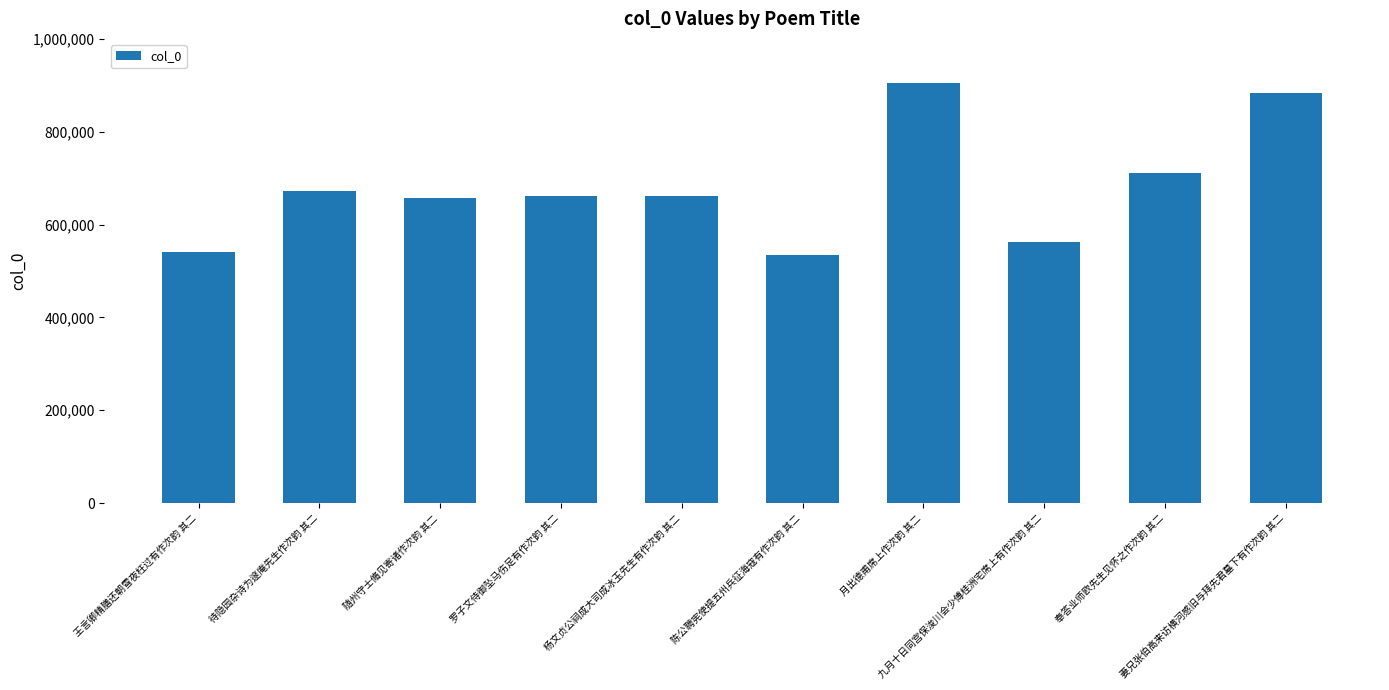

What is the label of the 3rd bar from the left?

随州守士脩见寄诸作次韵 其二